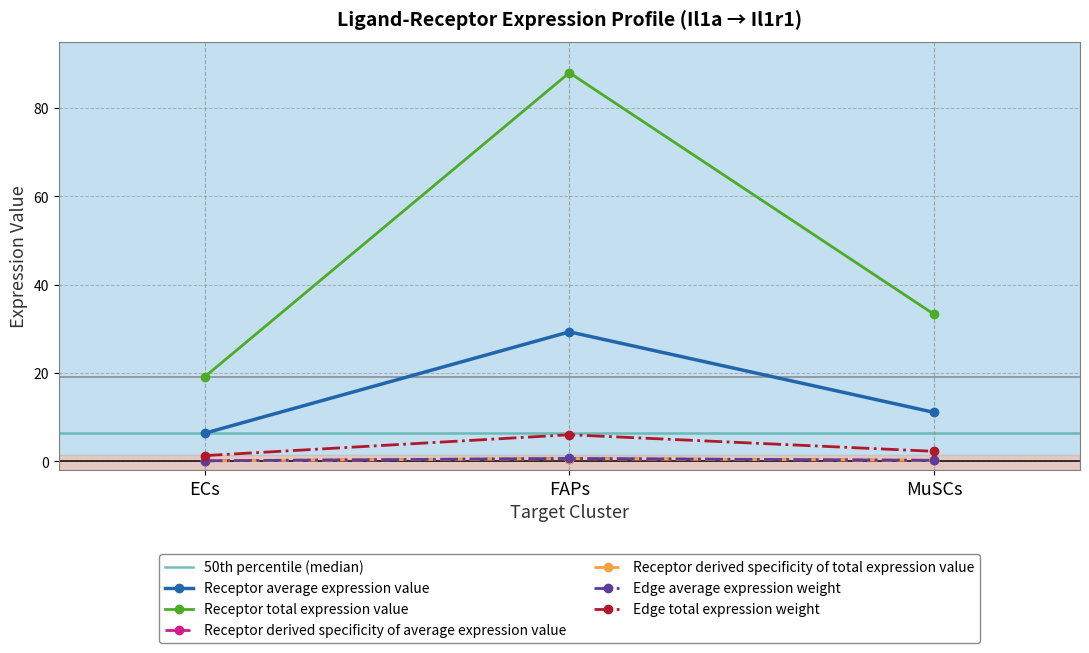

Which category has the lowest value in the Receptor derived specificity of average expression value series?

ECs